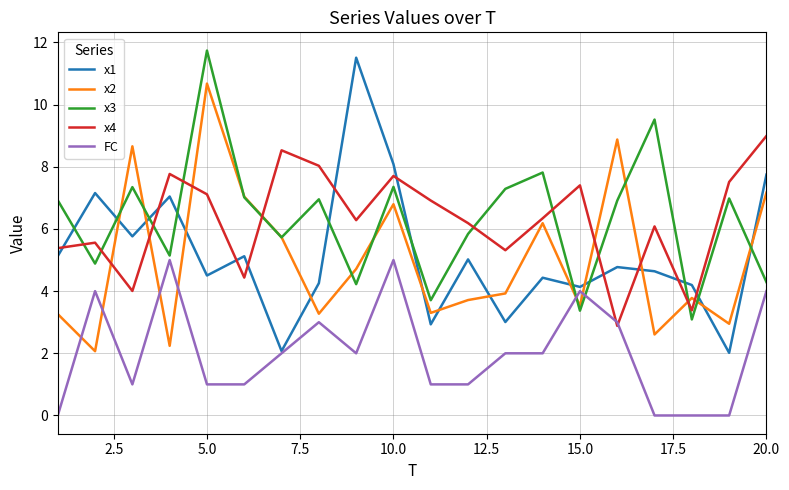

How many lines are shown in the chart?

5